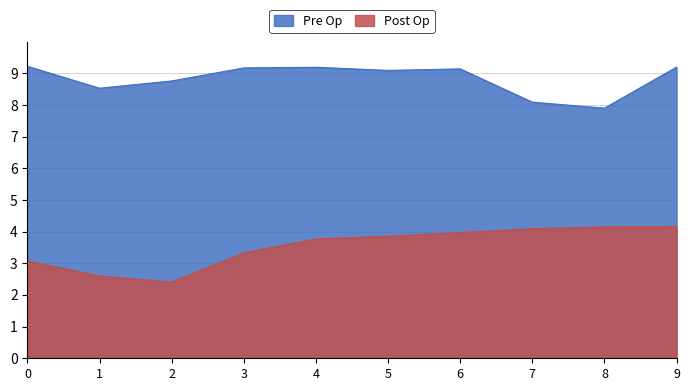

Which label corresponds to the smallest value in the chart?

2